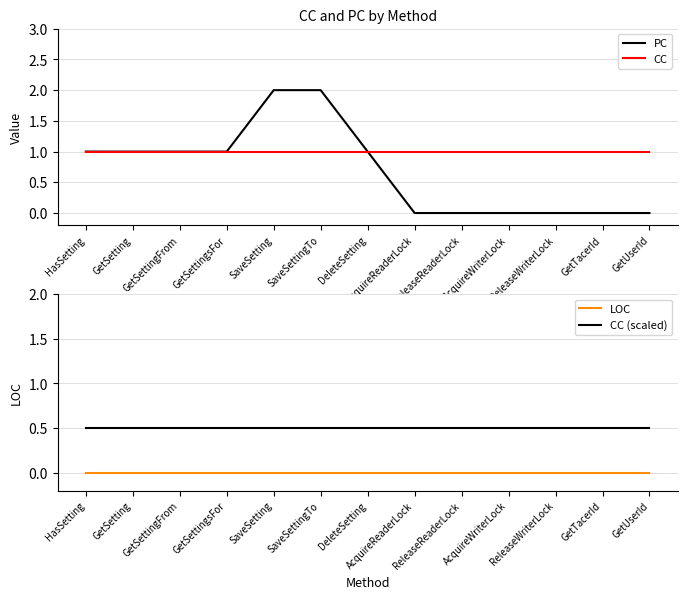

Which series has the widest spread of values?

PC